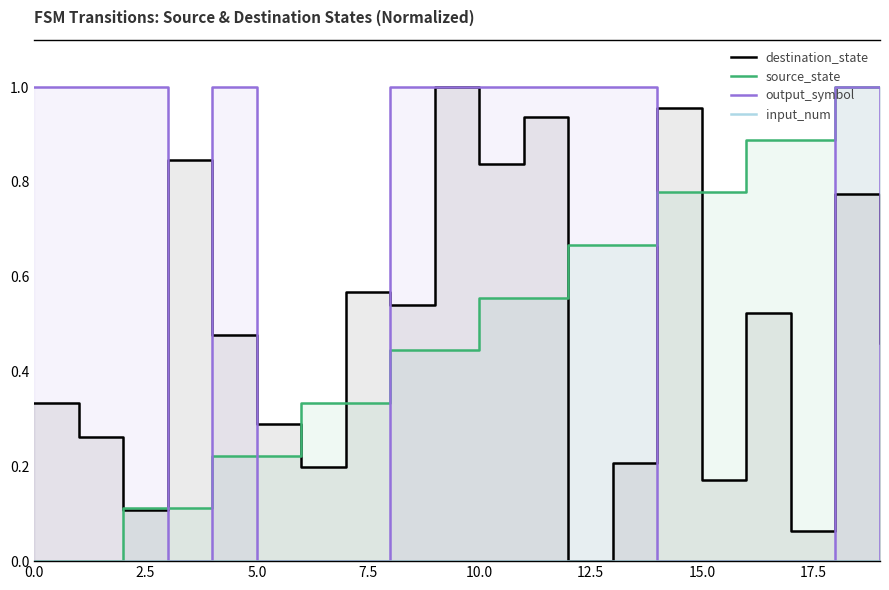

Reading right to left, what are all the values shown in this chart?

destination_state: 0.5	0.8	0.1	0.5	0.2	1.0	0.2	0.0	0.9	0.8	1.0	0.5	0.6	0.2	0.3	0.5	0.8	0.1	0.3	0.3
source_state: 1.0	1.0	0.9	0.9	0.8	0.8	0.7	0.7	0.6	0.6	0.4	0.4	0.3	0.3	0.2	0.2	0.1	0.1	0.0	0.0
output_symbol: 0.0	1.0	0.0	0.0	0.0	0.0	1.0	1.0	1.0	1.0	1.0	1.0	0.0	0.0	0.0	1.0	0.0	1.0	1.0	1.0
input_num: 0.0	0.0	0.0	0.0	0.0	0.0	0.0	0.0	0.0	0.0	0.0	0.0	0.0	0.0	0.0	0.0	0.0	0.0	0.0	0.0